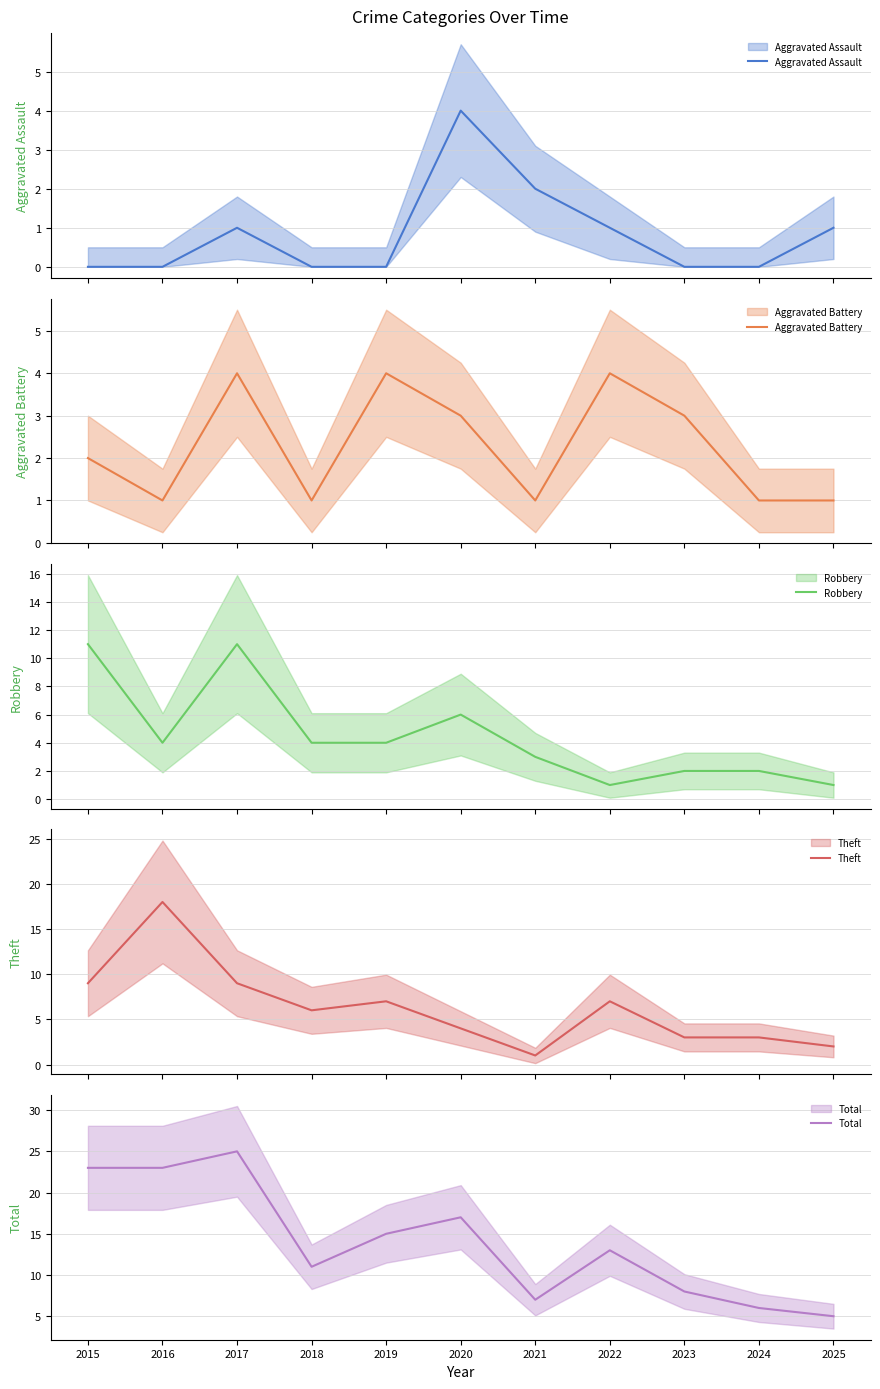

How many values in the Aggravated Assault series exceed 0?

5